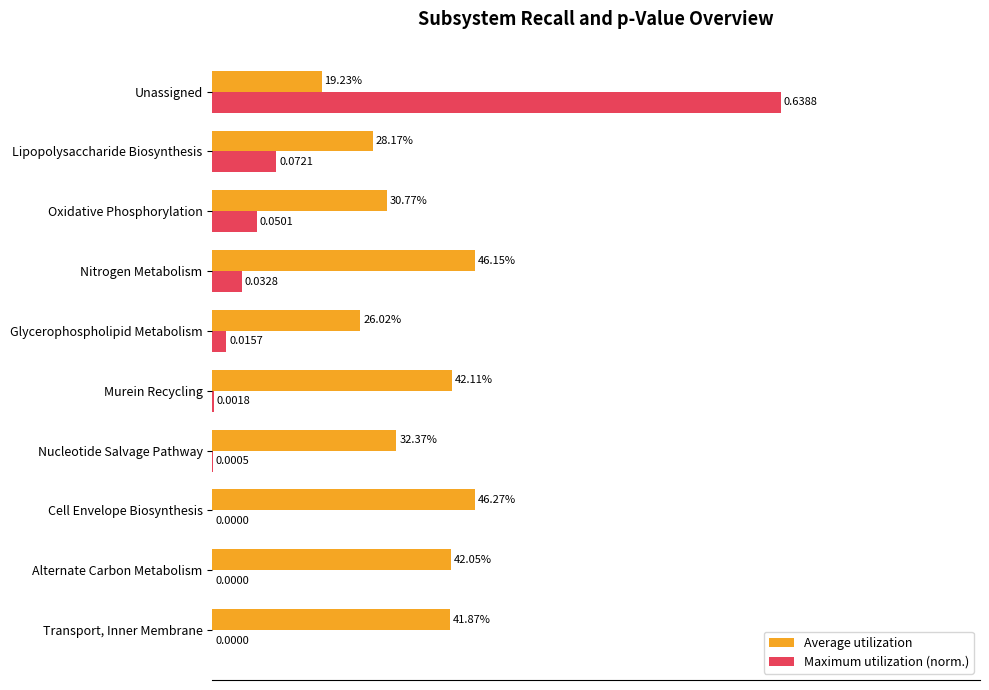

What are all the series names shown in the legend?

Average utilization, Maximum utilization (norm.)